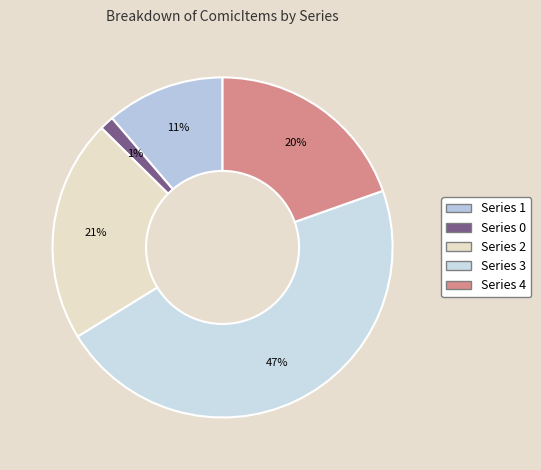

How many slices are in this pie chart?

5